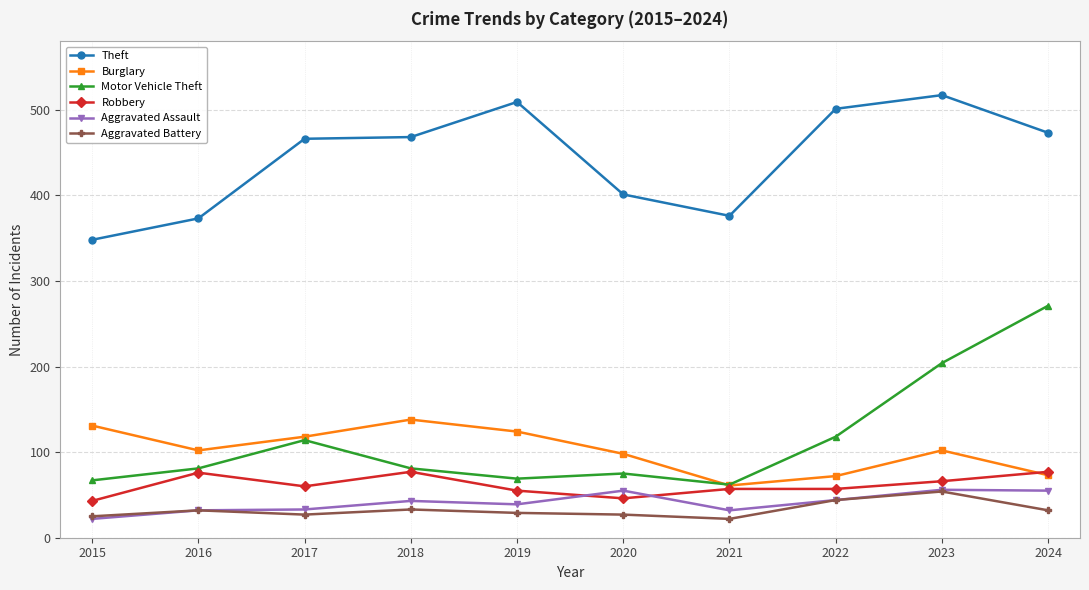

What is the minimum value for Burglary?

61